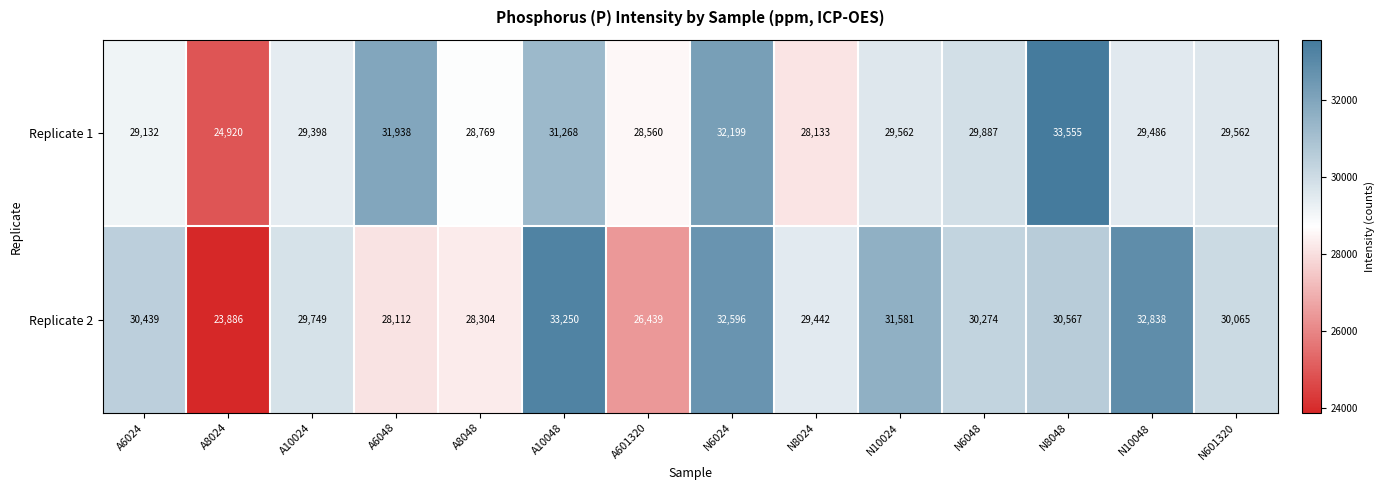

What is the difference between the Replicate 1 values at A8048 and A6024?

363